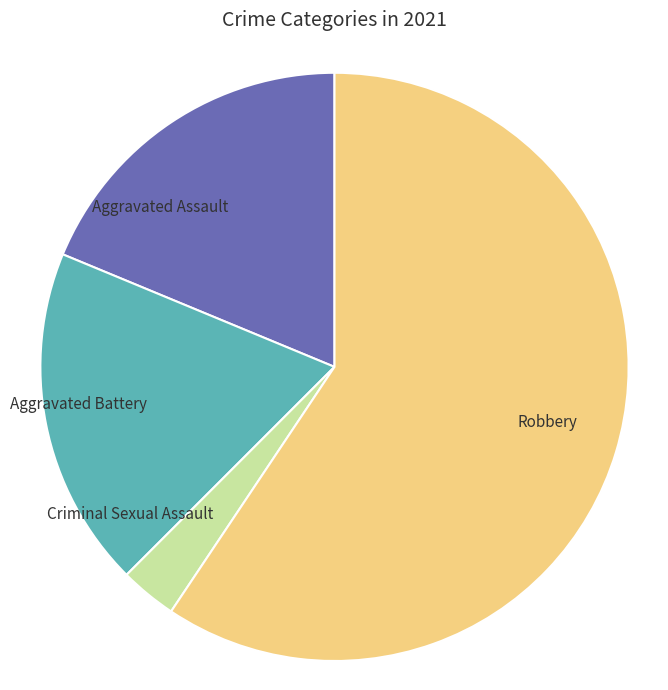

Is it true that Aggravated Assault is 30% of the pie?

False